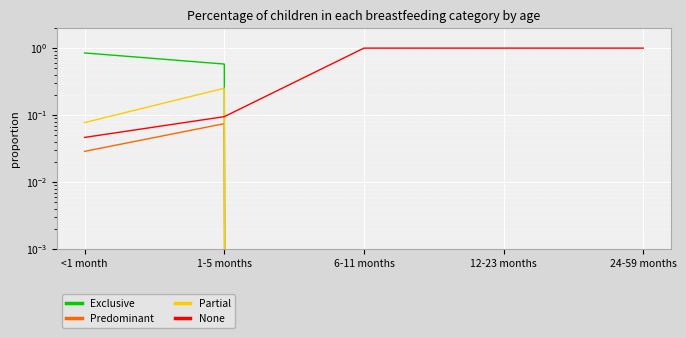

True or false: Partial and Predominant intersect in this chart.

False